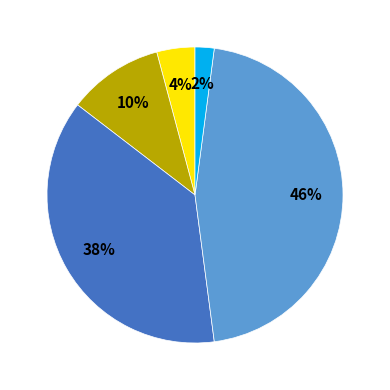

Does any single category account for the majority?

No